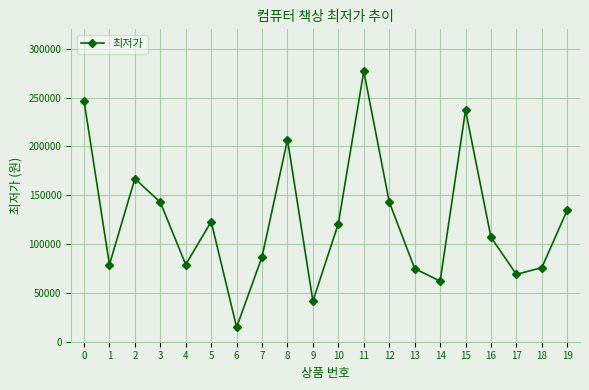

True or false: the data has more than 2 interior local peaks.

True